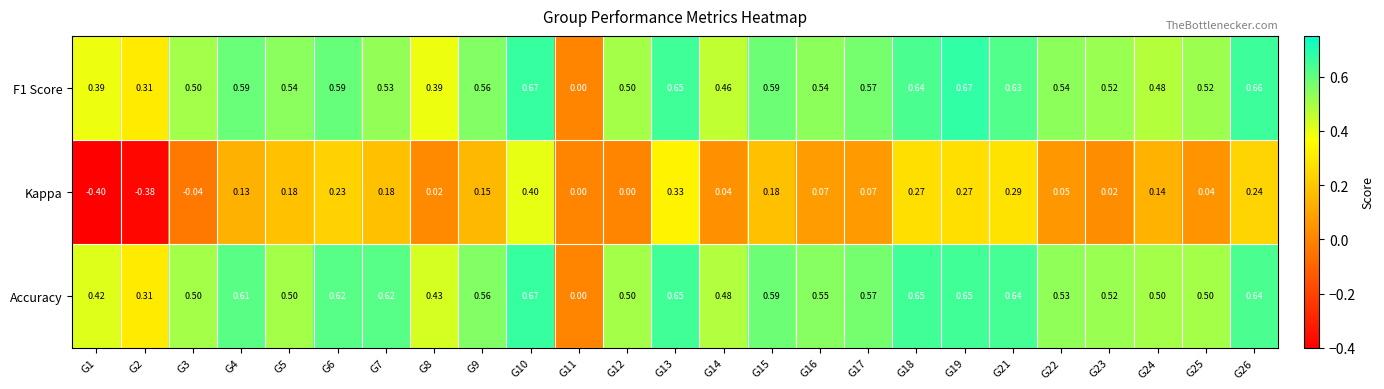

Which series changed the most between G7 and G21?

Kappa